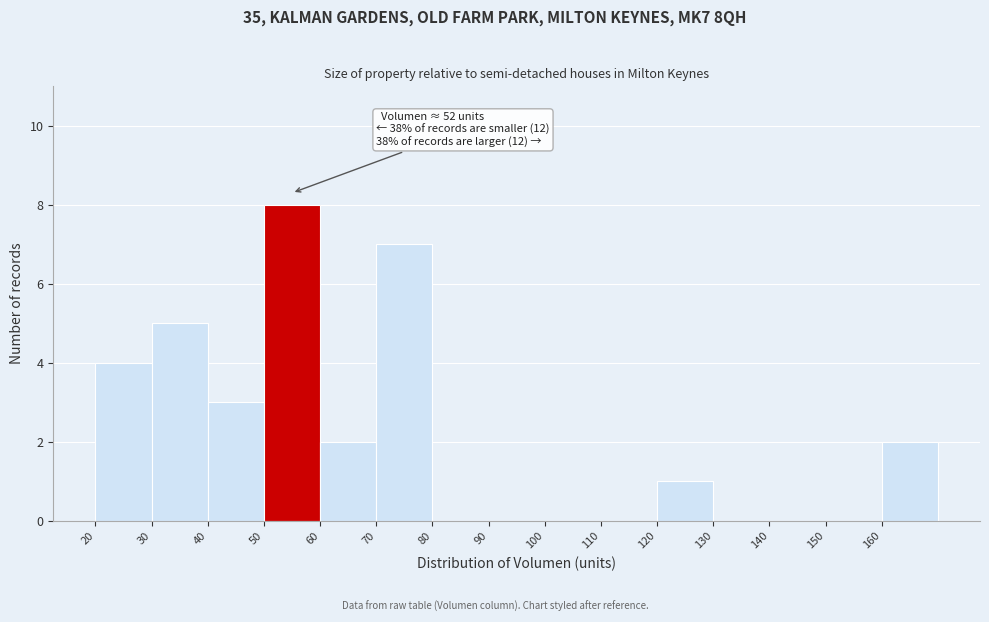

Over which range of the x-axis is the bar tallest?

50 to 60